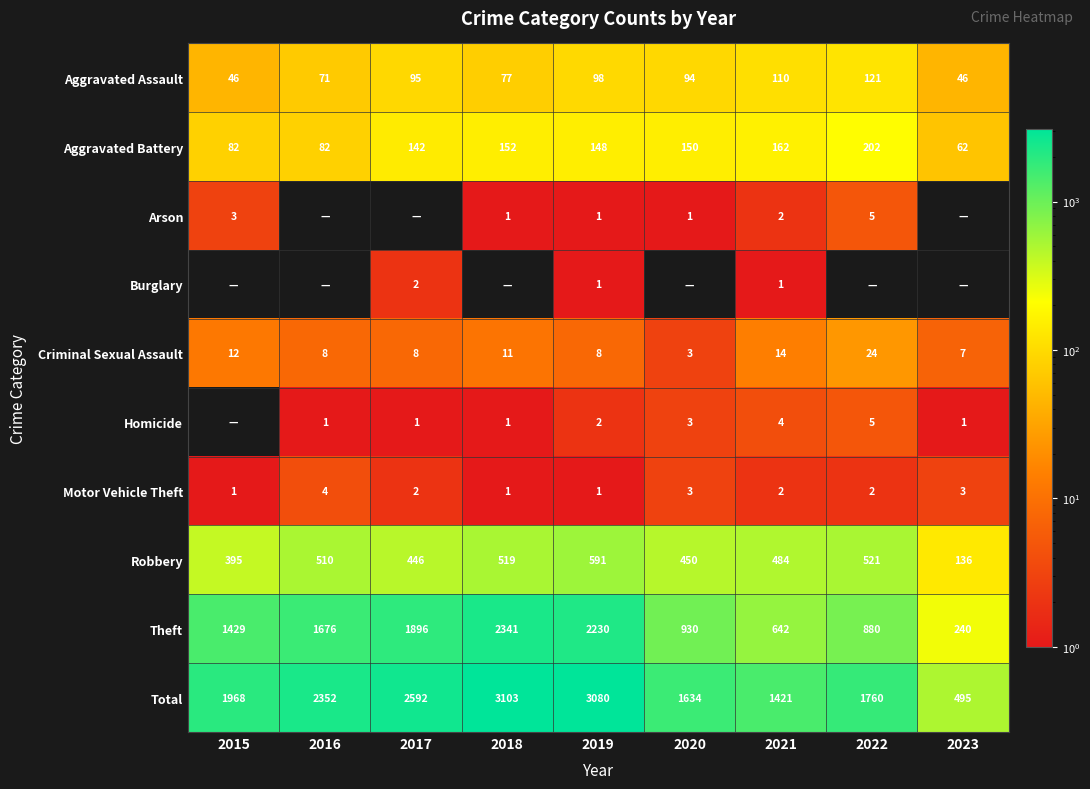

How many series are shown in this chart?

10